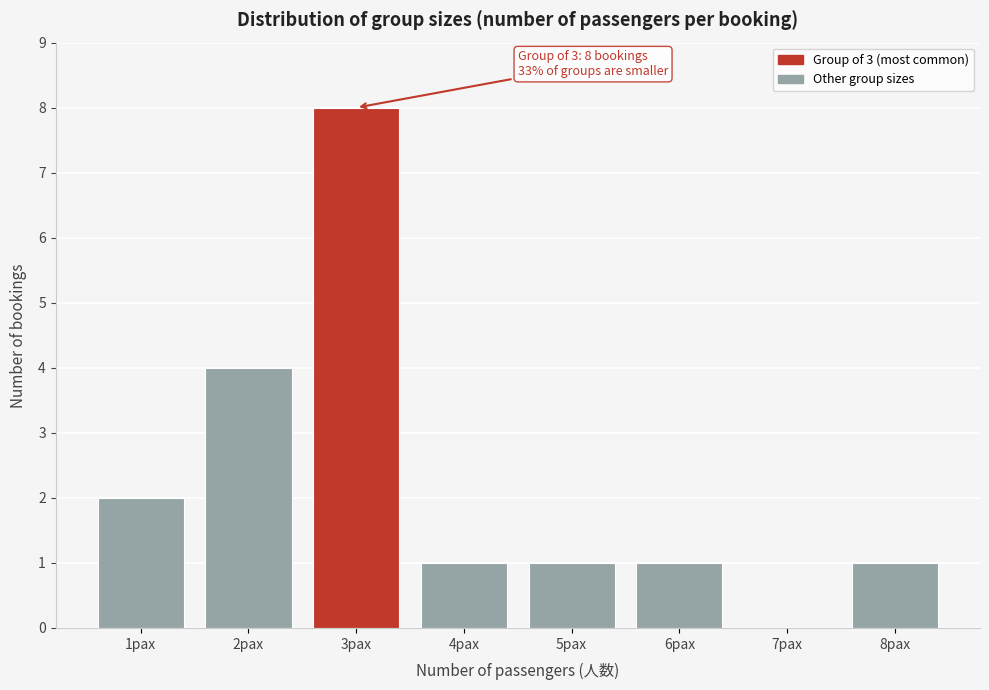

Reading left to right, transcribe all the data shown in this chart.

1pax=2	2pax=4	3pax=8	4pax=1	5pax=1	6pax=1	7pax=0	8pax=1